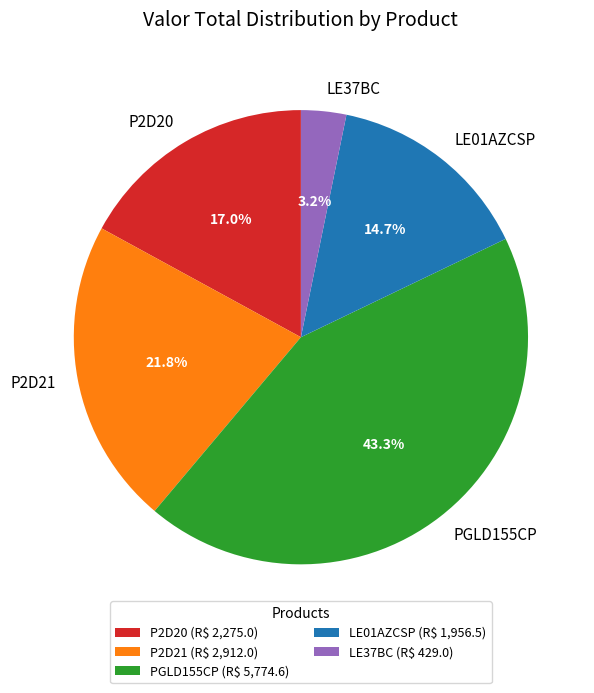

Which slice is the smallest?

LE37BC